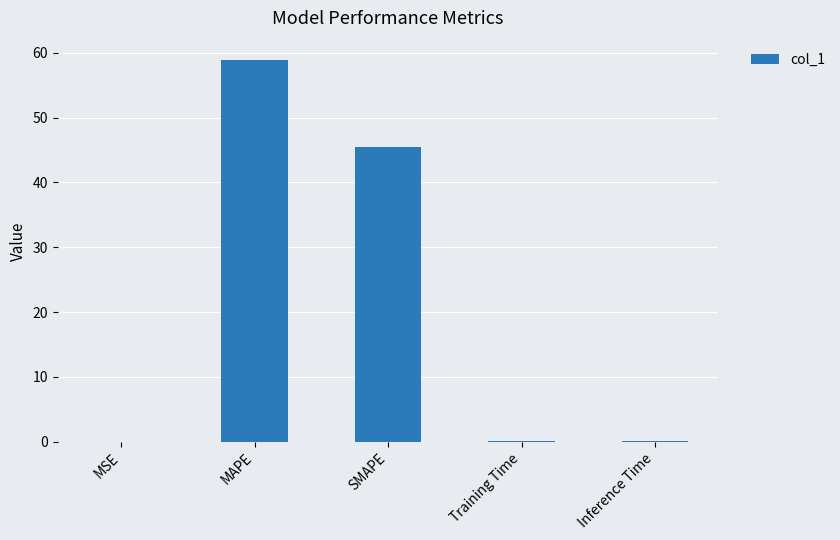

The chart shows a value of 45.5 at SMAPE. True or false?

True